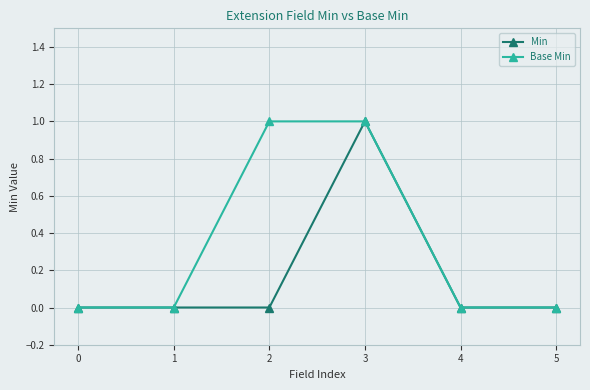

At which category is the sum across all series the highest?

3